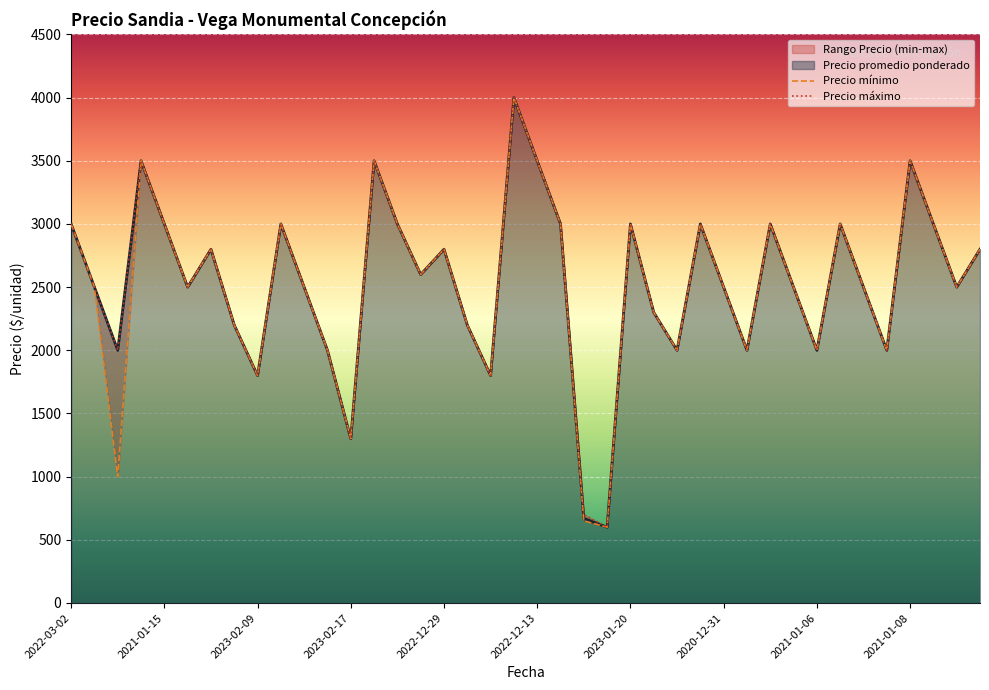

What is the highest value of the Precio promedio ponderado series?

4000